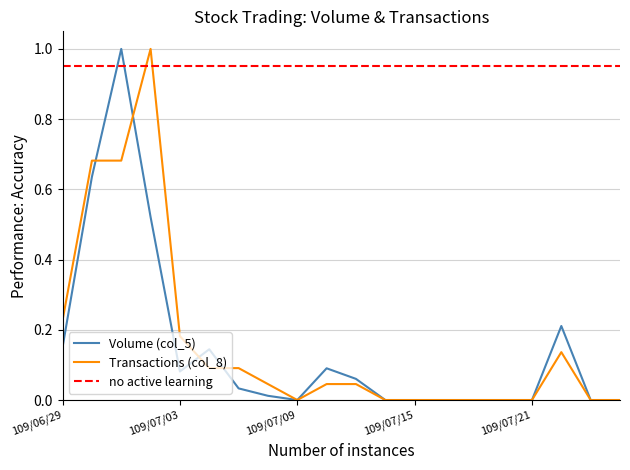

What is the total value across all series at 109/06/30?

1.3